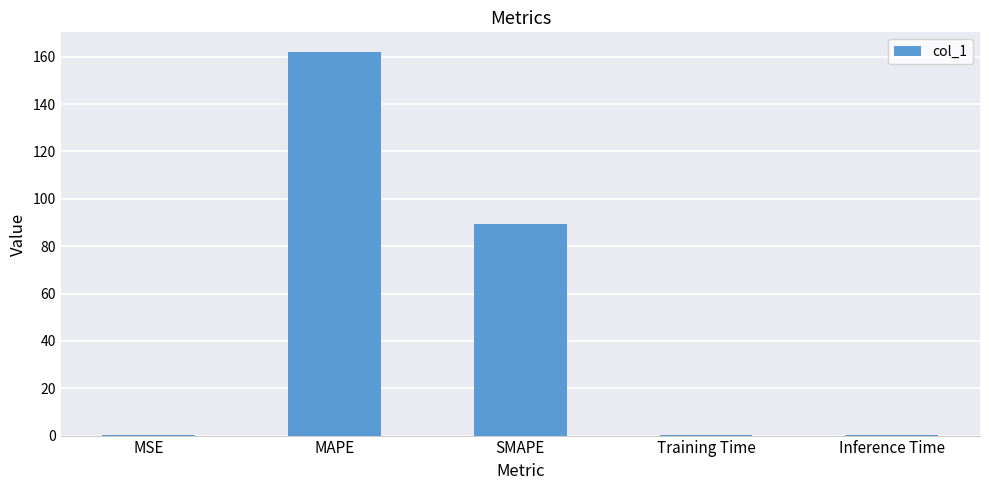

What is the maximum value shown in the chart?

162.2